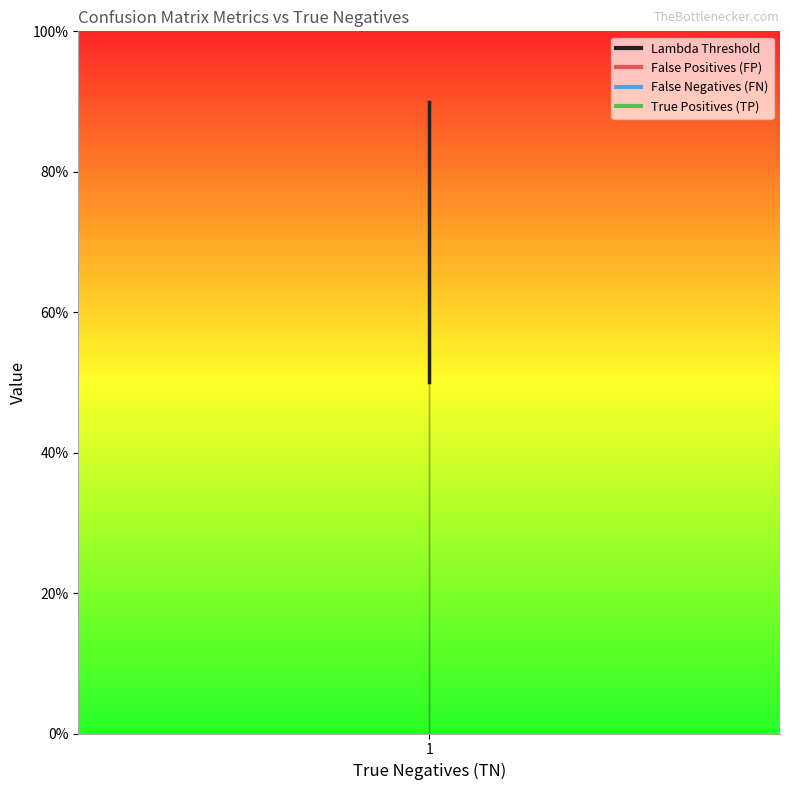

Is the value of True Positives (TP) at 1 greater than the value of False Positives (FP) at 1?

No